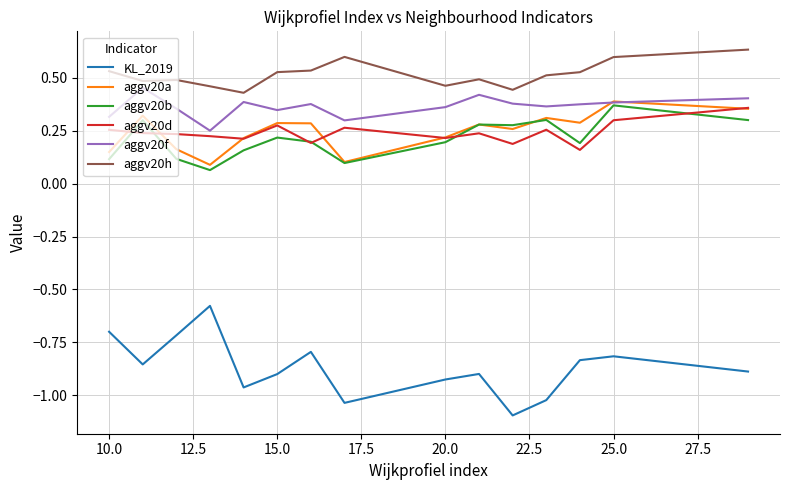

True or false: KL_2019 and aggv20h intersect in this chart.

False